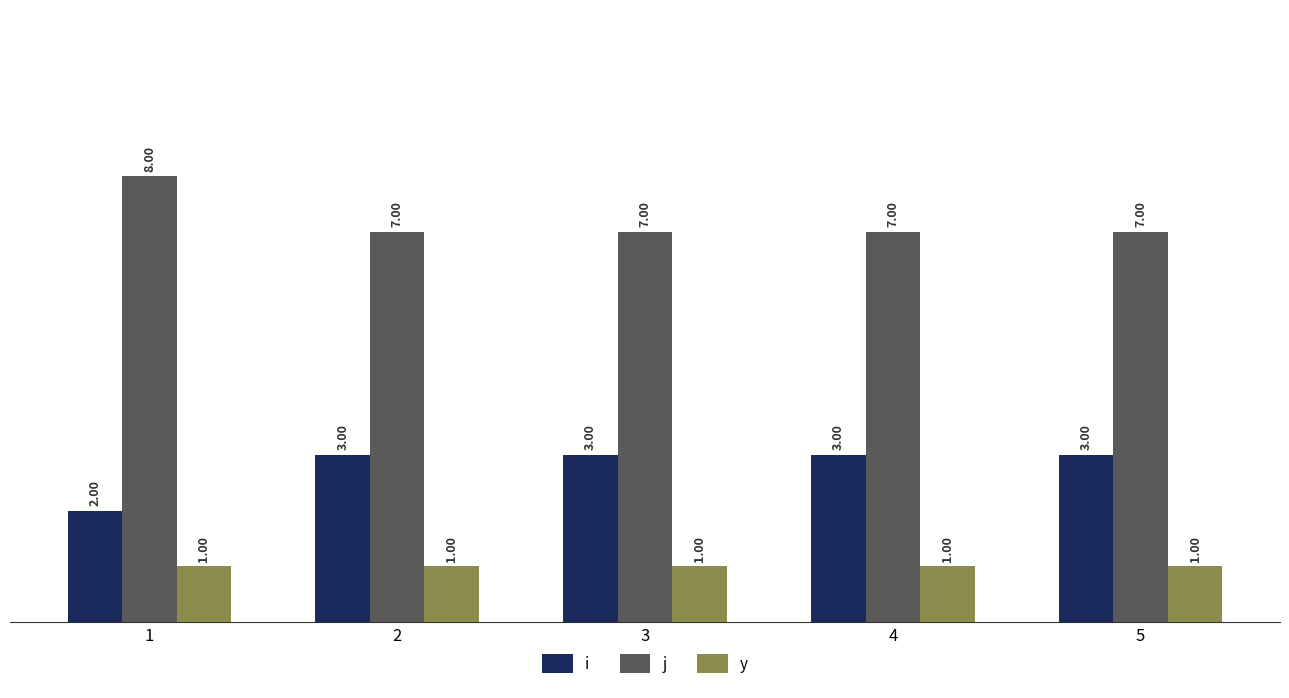

Reading right to left, extract all data points from this chart.

i: 3	3	3	3	2
j: 7	7	7	7	8
y: 1	1	1	1	1